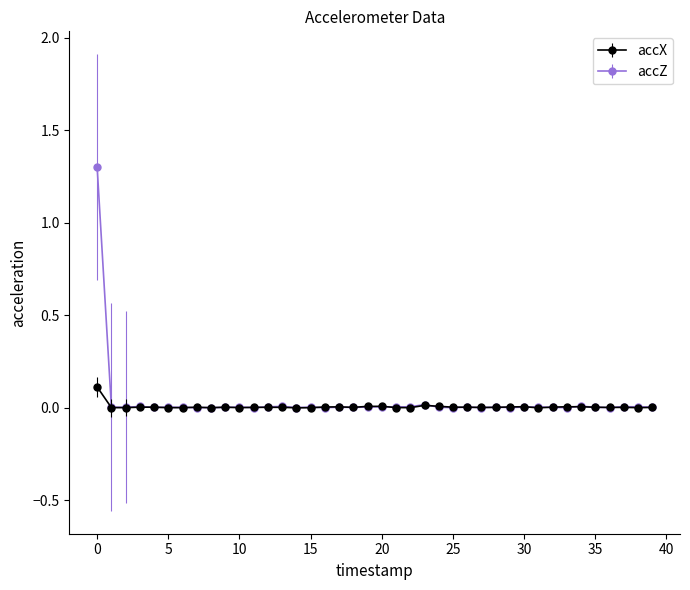

Which series has the widest spread of values?

accZ